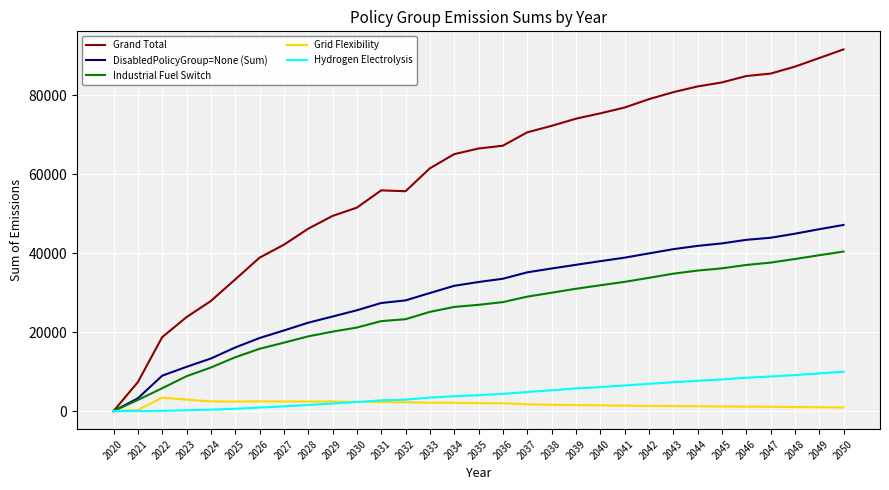

How many lines are shown in the chart?

5